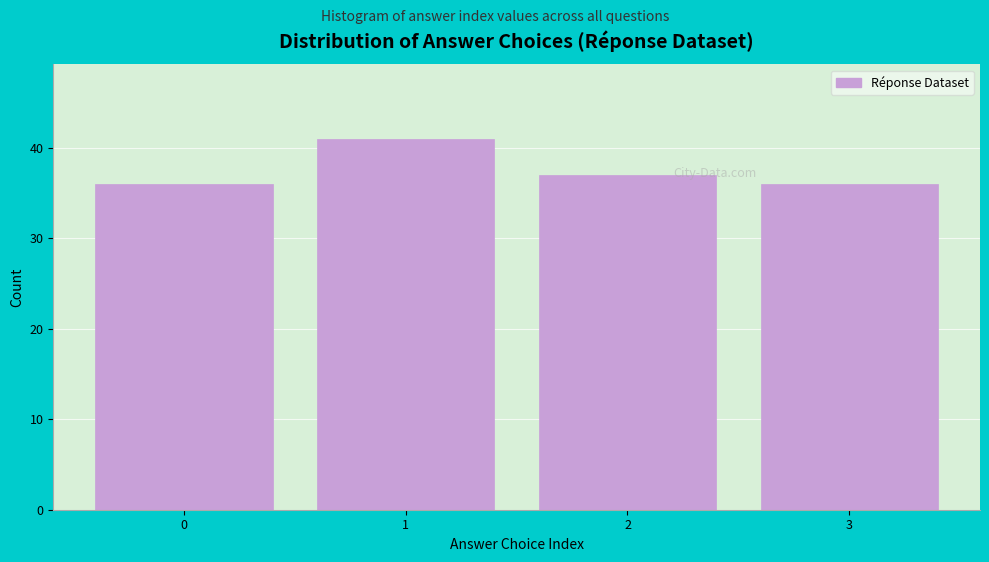

Reading left to right, what are all the values shown in this chart?

36	41	37	36